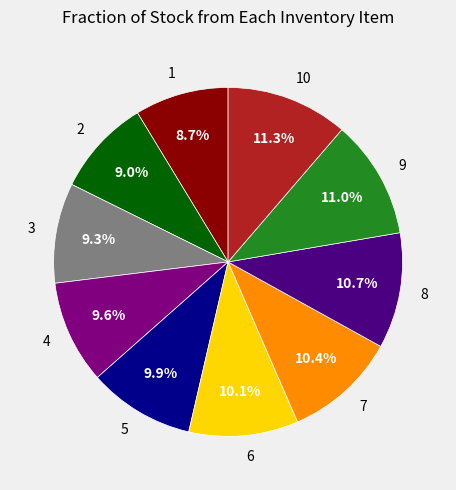

Is 6 the majority of the pie?

No